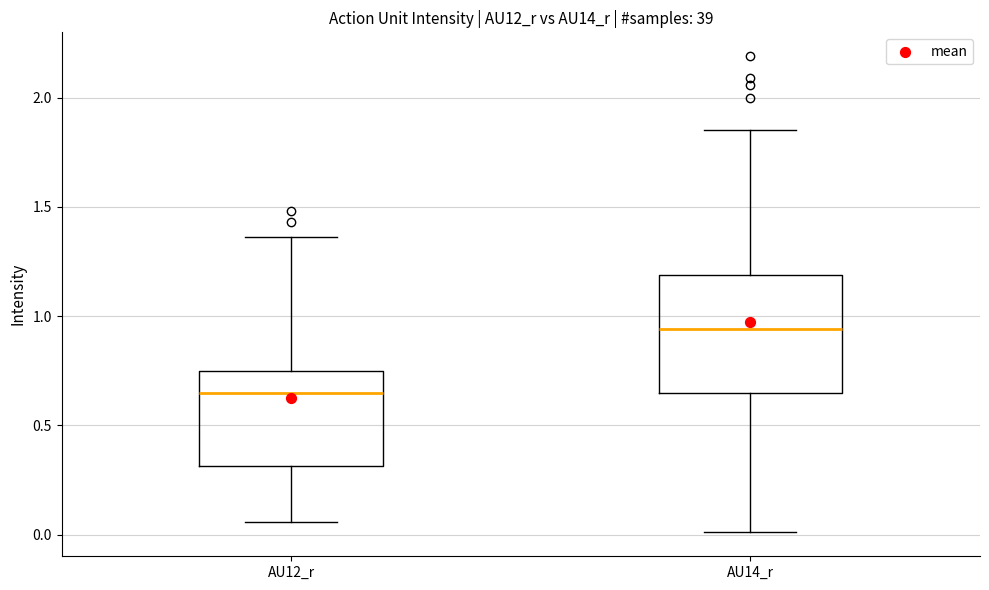

Where does the lower whisker of the box for AU14_r end on the y-axis? The values are not printed on the chart, so give them approximately, as read against the axis.

0.00